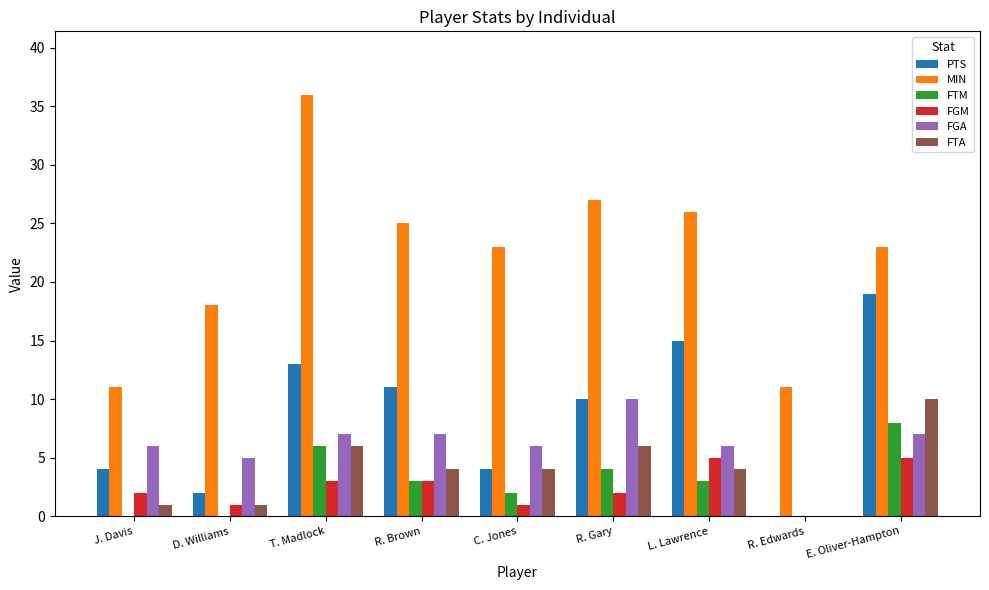

Which series has the largest total across all categories?

MIN